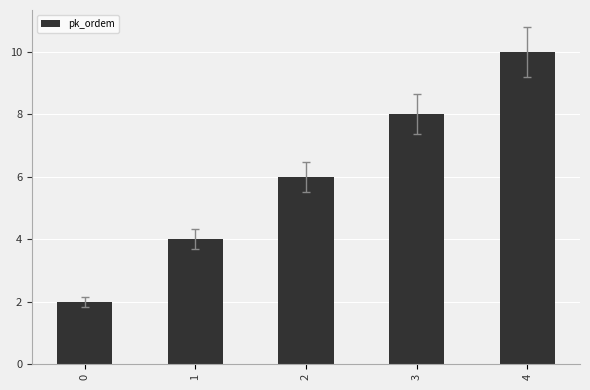

How many bars are there in total?

5